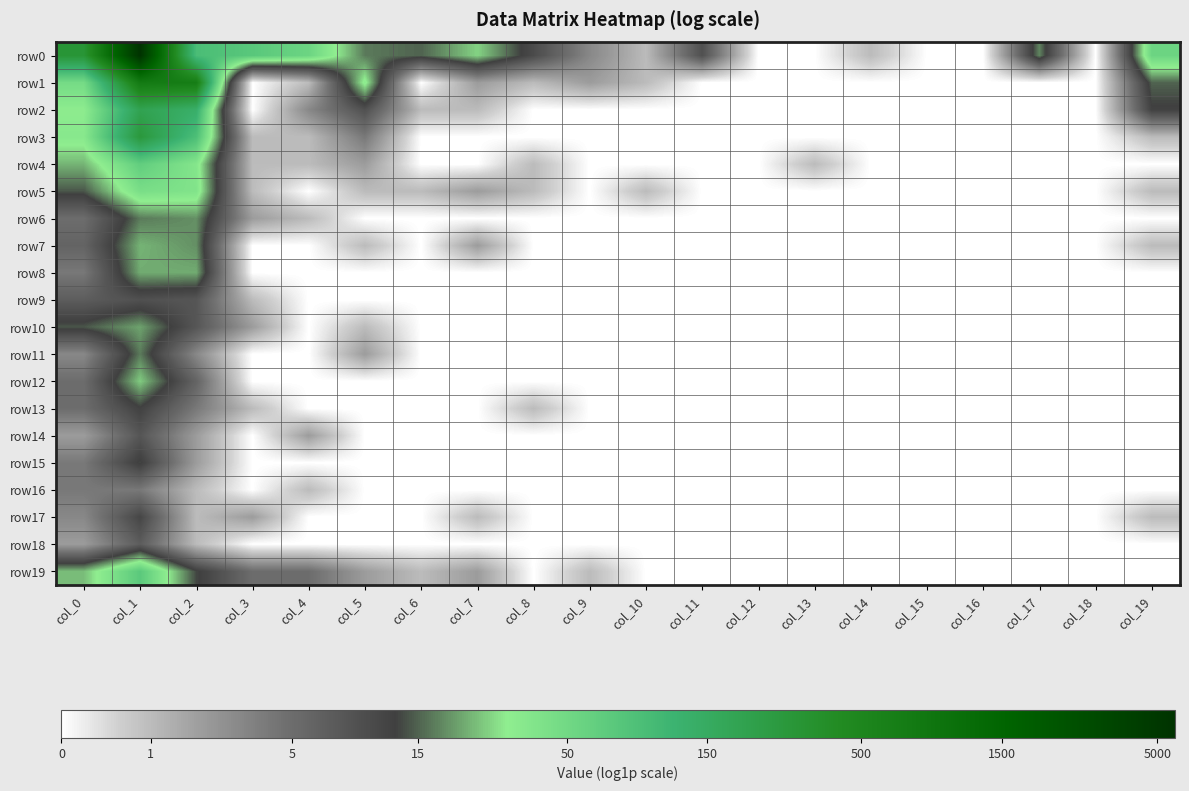

What is the difference between the highest and lowest values at col_13?

0.7